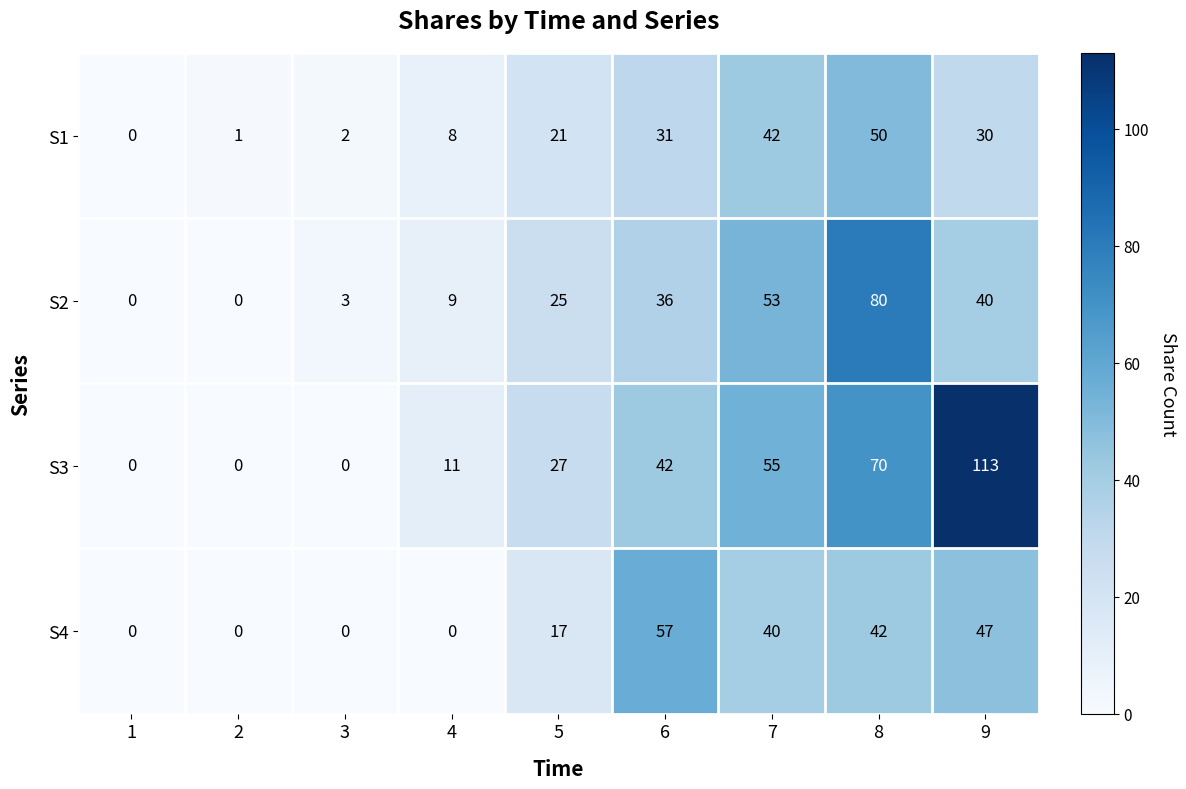

How many distinct data groups are displayed?

4